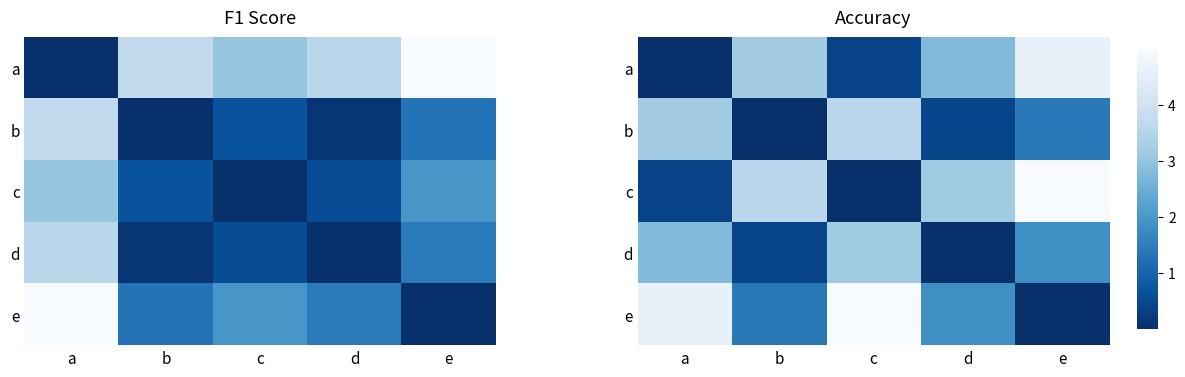

How many series are shown in this chart?

5